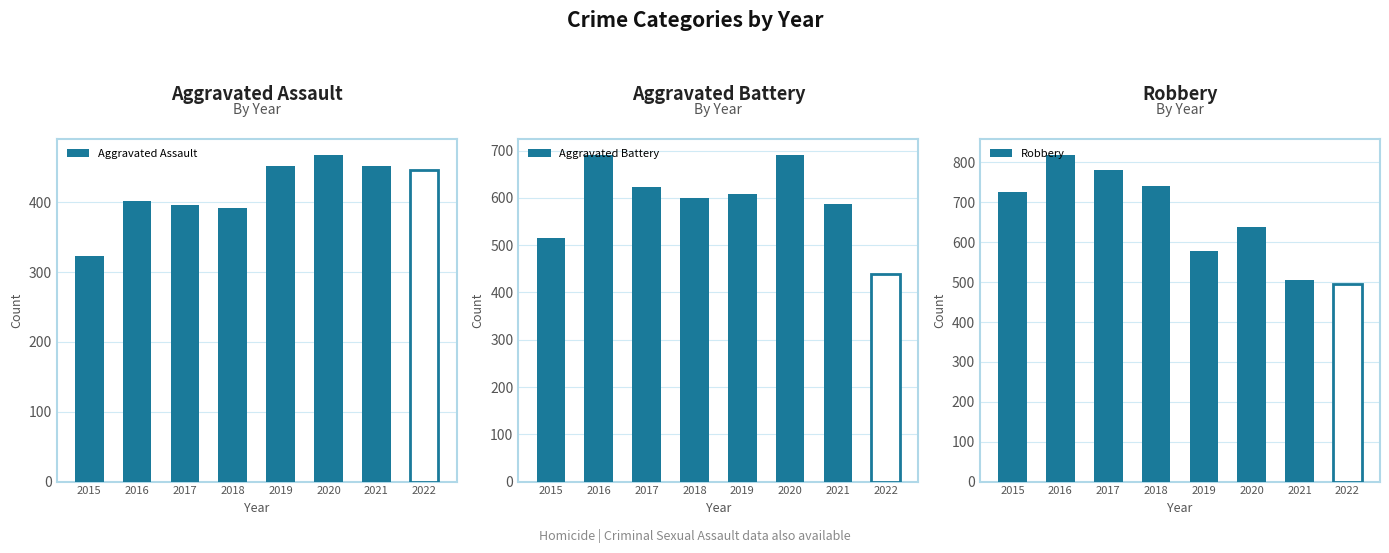

Reading right to left, list all the values displayed in this chart.

Aggravated Assault: 2022=446	2021=452	2020=468	2019=452	2018=392	2017=396	2016=402	2015=323
Aggravated Battery: 2022=439	2021=587	2020=691	2019=608	2018=600	2017=623	2016=691	2015=515
Robbery: 2022=494	2021=506	2020=639	2019=577	2018=741	2017=780	2016=819	2015=726